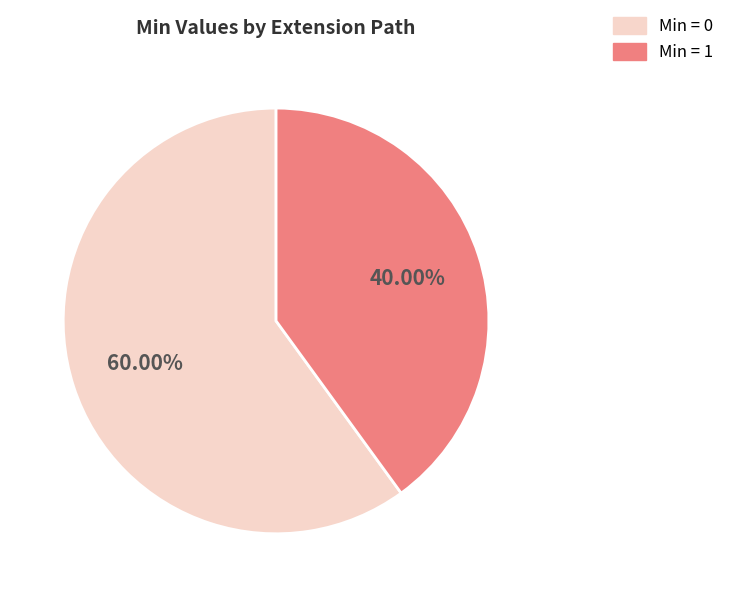

Does any single category account for the majority?

Yes